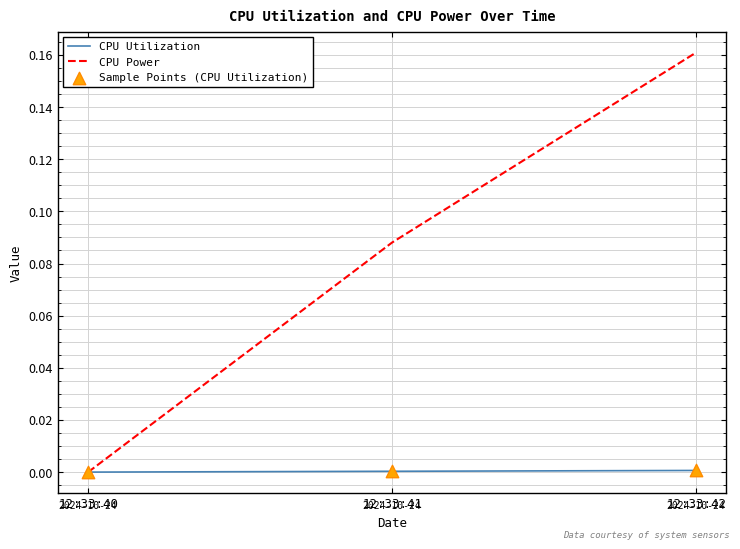

Which series has the largest range (max minus min)?

CPU Power